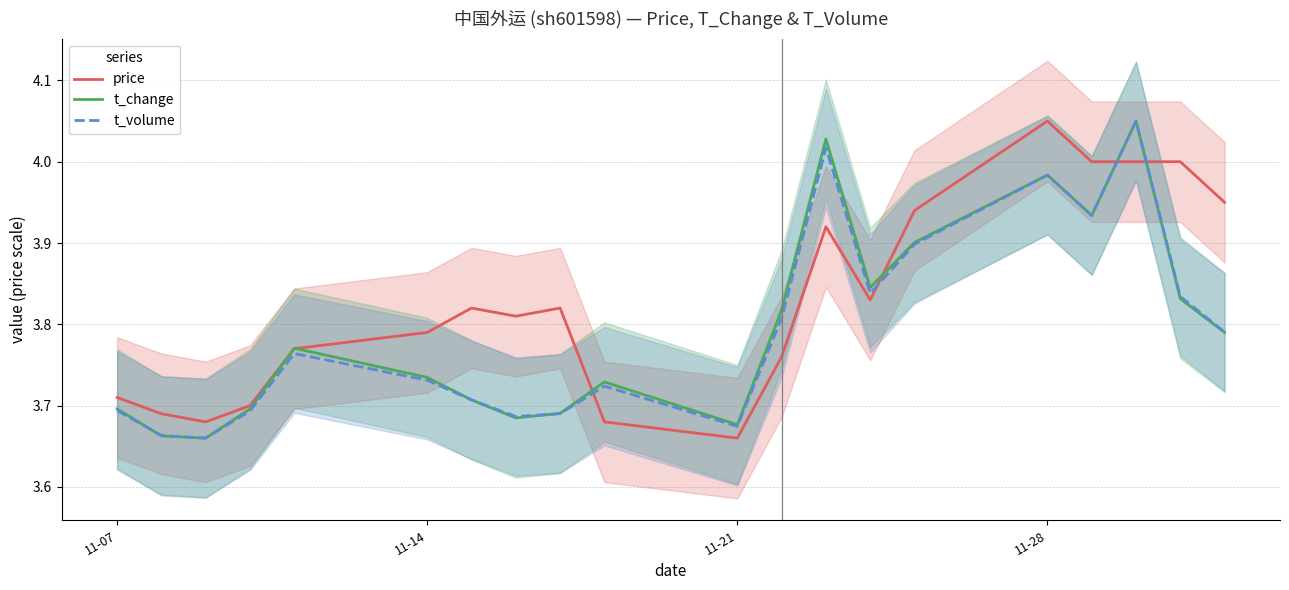

At which label is price closest to 3?

11-21